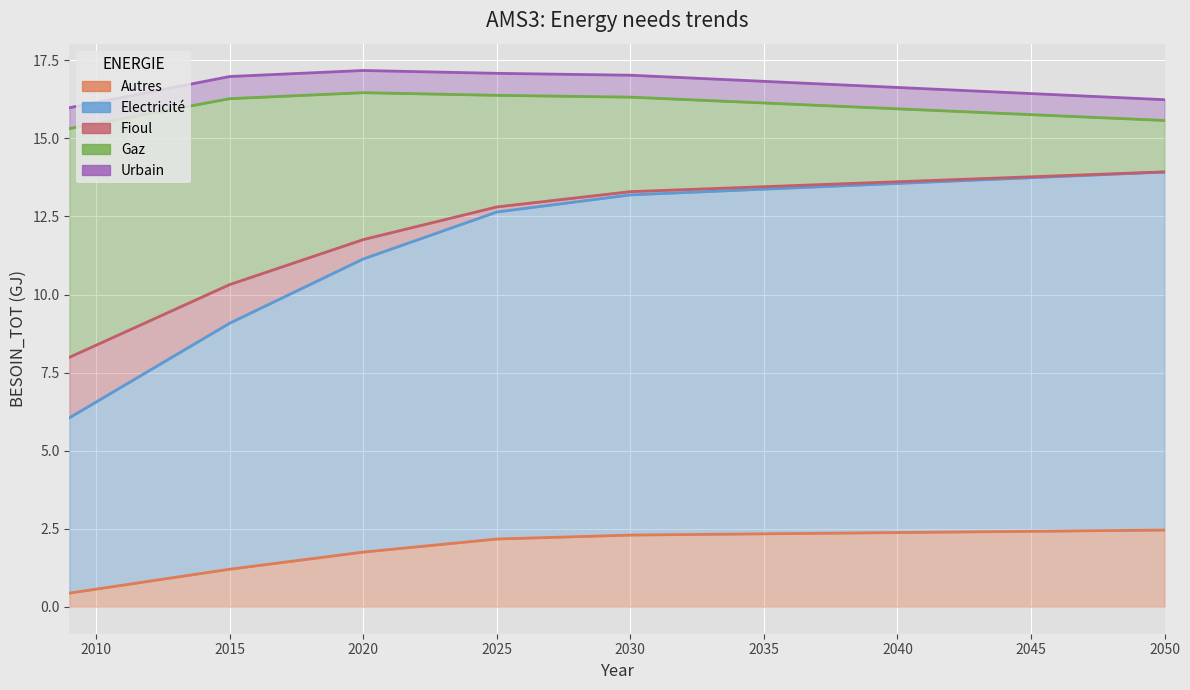

The Electricité series shows 2.9 at 2050. True or false?

False